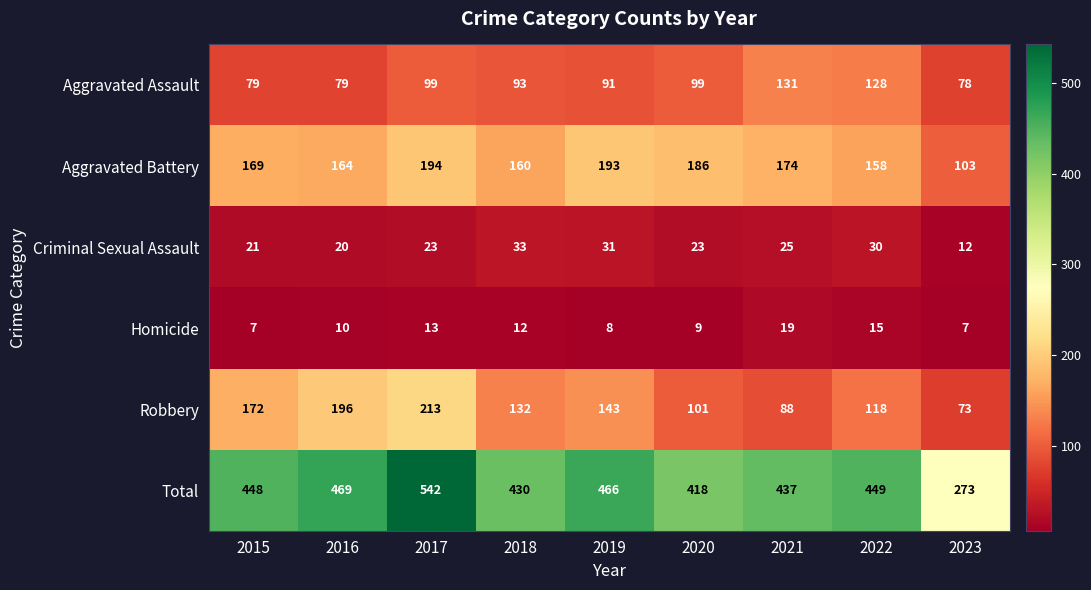

Read the Aggravated Assault value at 2022, to the nearest 10.

130